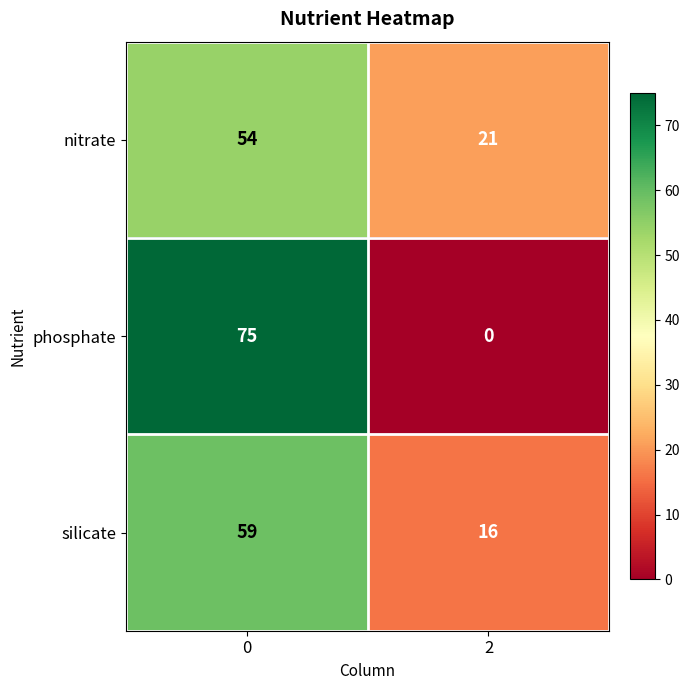

What is the difference between the highest and lowest values at 2?

21